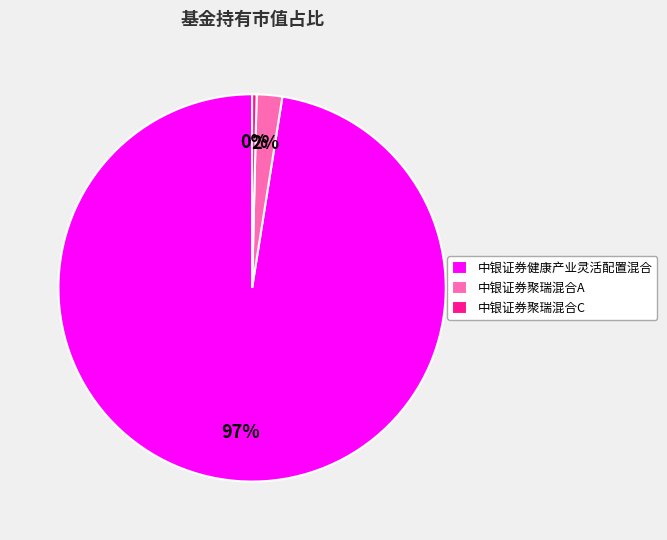

Which slice is the largest?

中银证券健康产业灵活配置混合